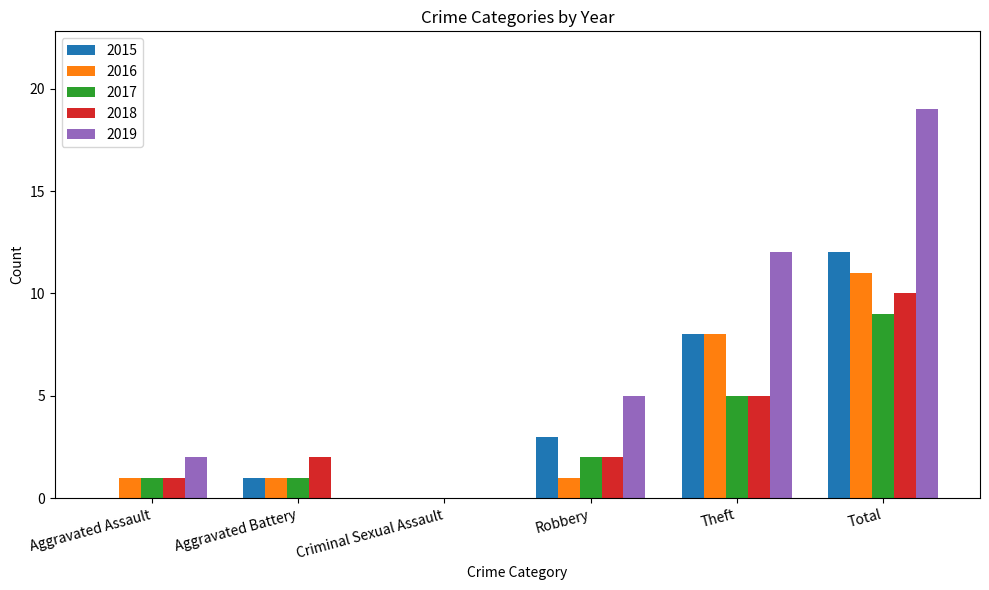

At which label is 2017 closest to 4?

Theft